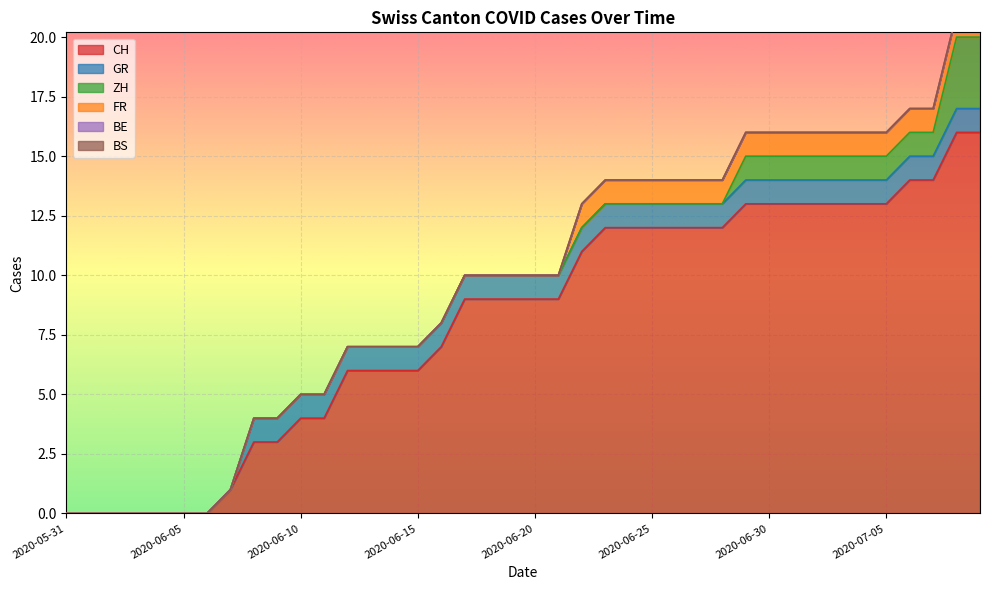

Which series changed the most between 2020-06-11 and 2020-06-26?

CH